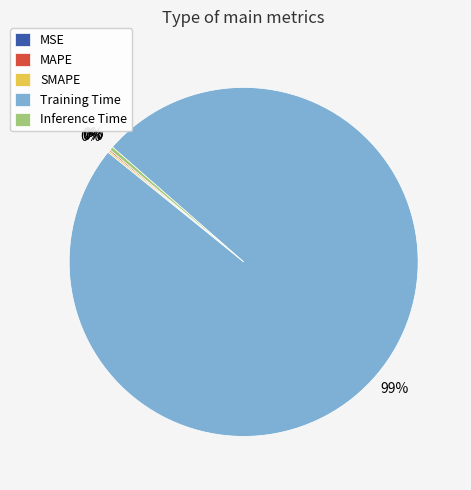

The Training Time slice represents 92% of the pie. True or false?

False